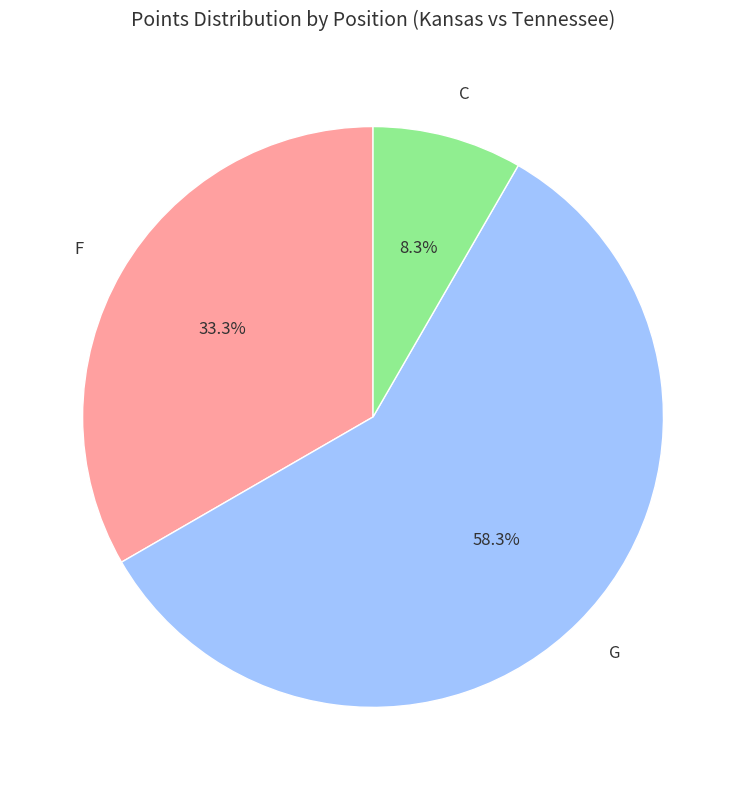

How many segments does this pie chart have?

3